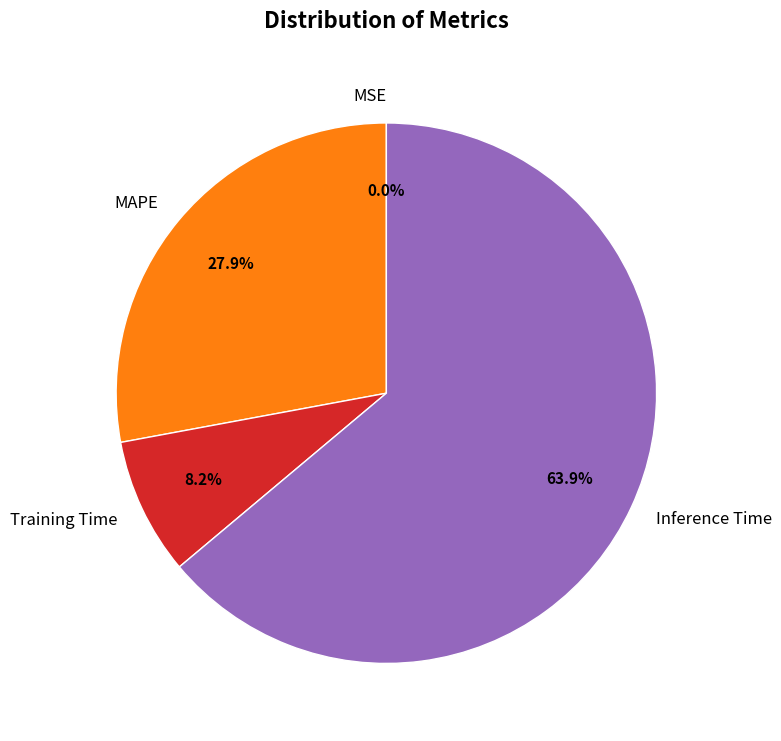

To the nearest percent, what is the difference between the largest and smallest slice percentages?

64%